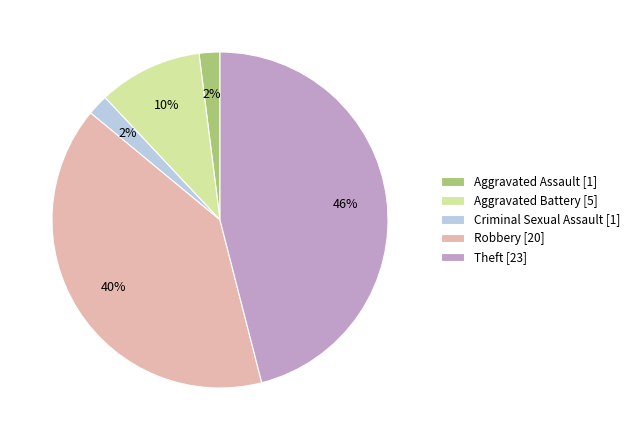

How many segments does this pie chart have?

5